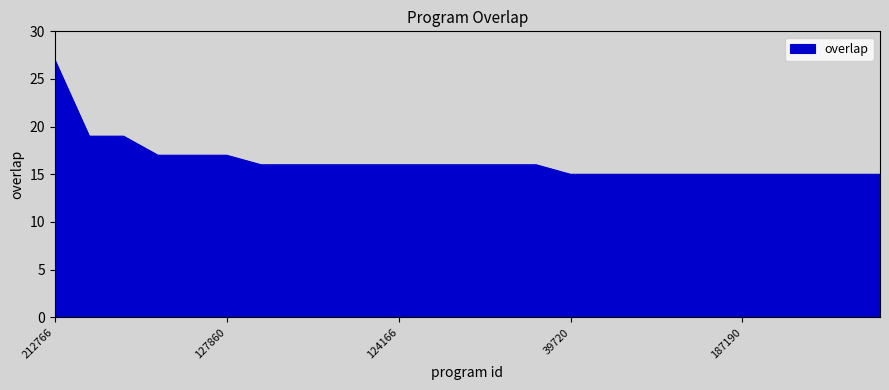

Reading left to right, extract all data points from this chart.

27	19	19	17	17	17	16	16	16	16	16	16	16	16	16	15	15	15	15	15	15	15	15	15	15